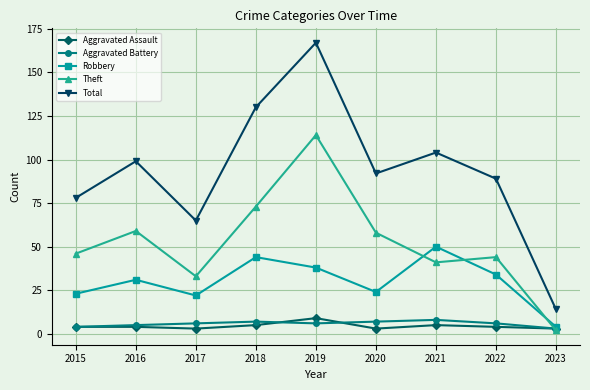

How many series are shown in this chart?

5